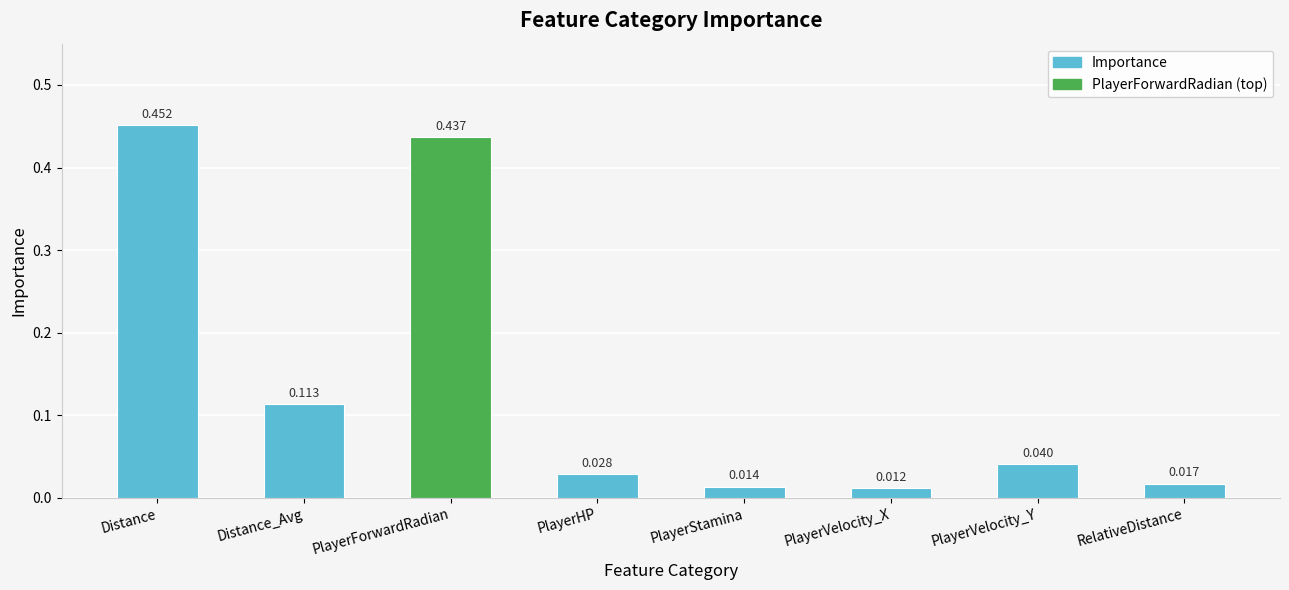

At which label is the value closest to 0?

PlayerVelocity_X